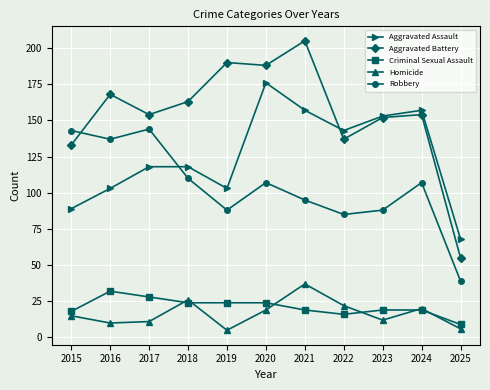

Where do Robbery and Aggravated Assault first cross each other?

2017 and 2018